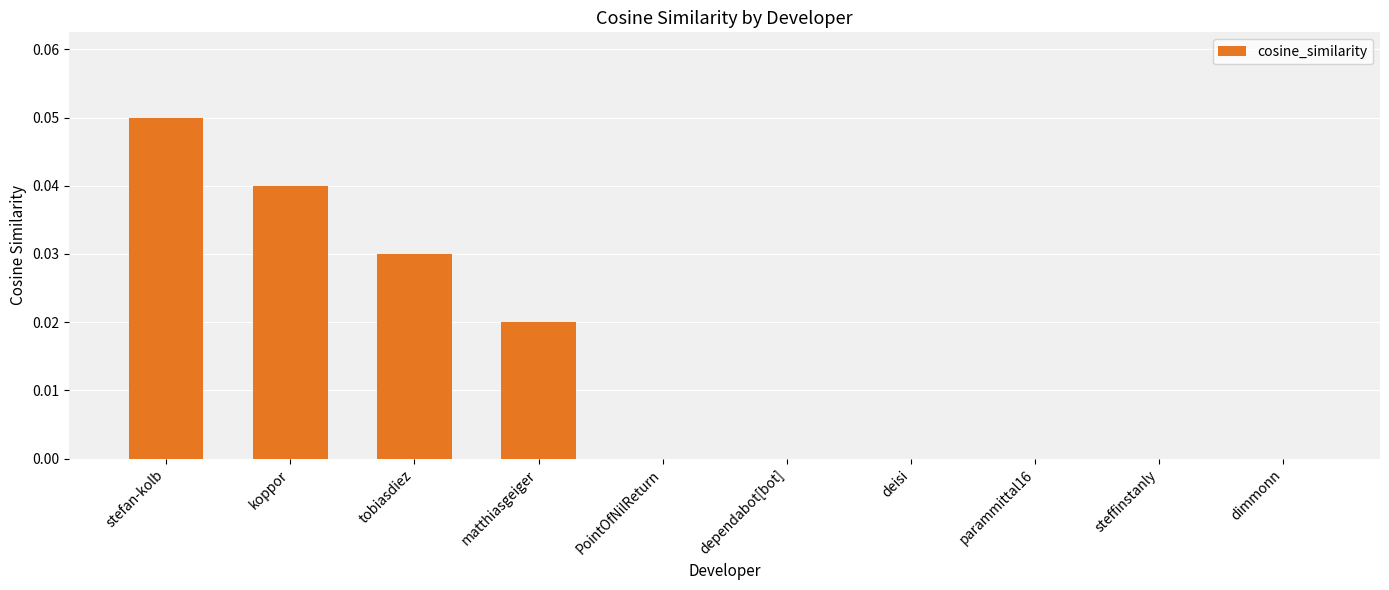

True or false: the data shows 0.0 at dimmonn.

True